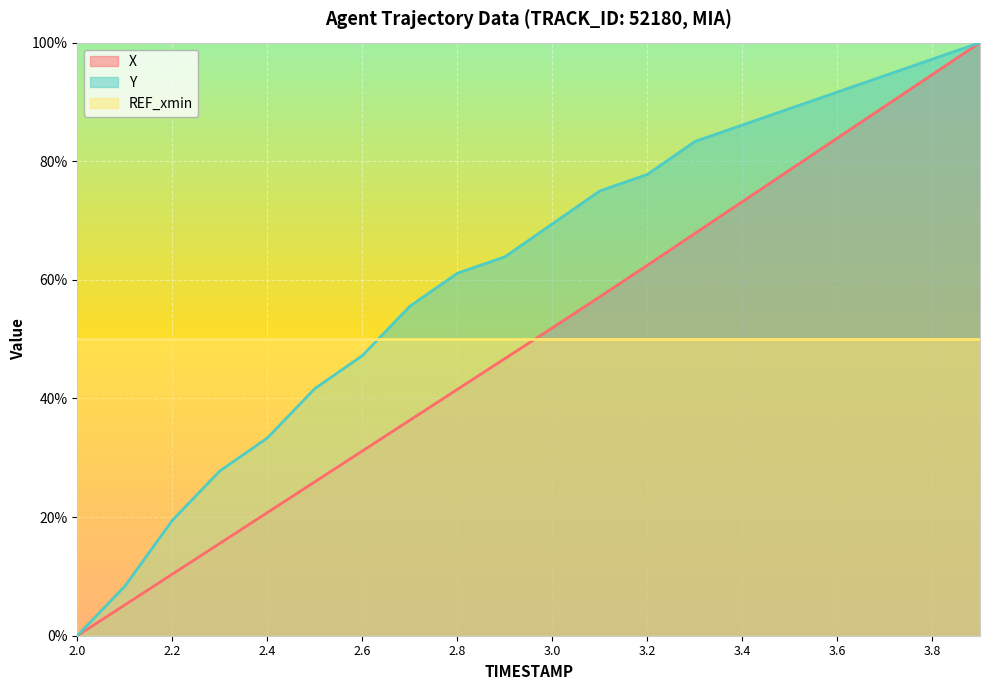

How many lines are shown in the chart?

3